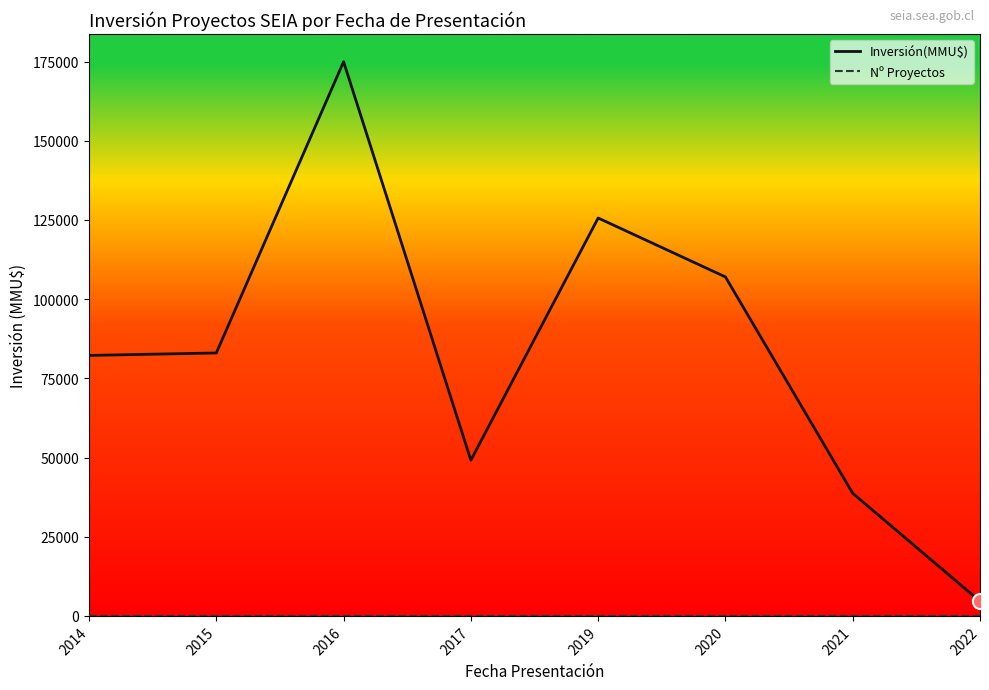

Which series has the largest range (max minus min)?

Inversión(MMU$)